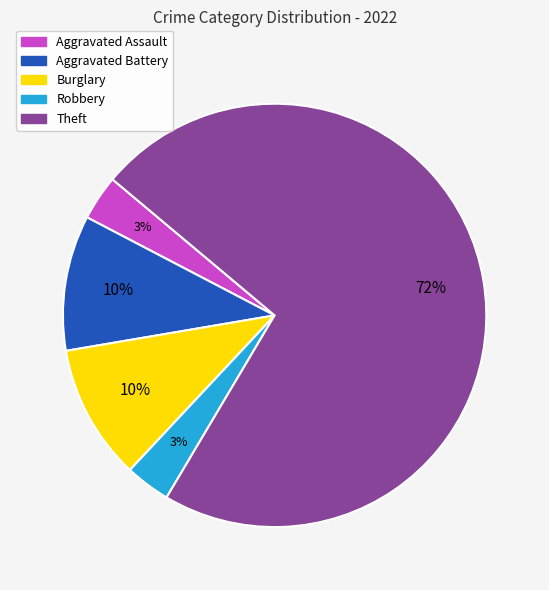

How many slices are in this pie chart?

5